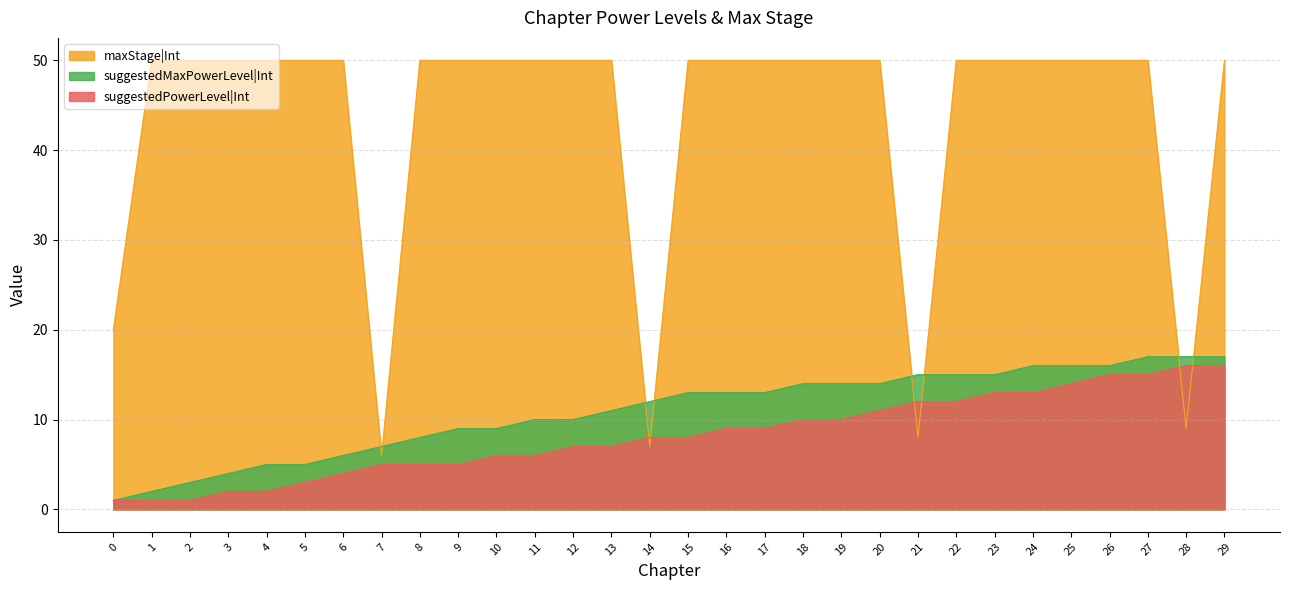

True or false: suggestedMaxPowerLevel|Int has more than 2 points higher than both neighbors.

False